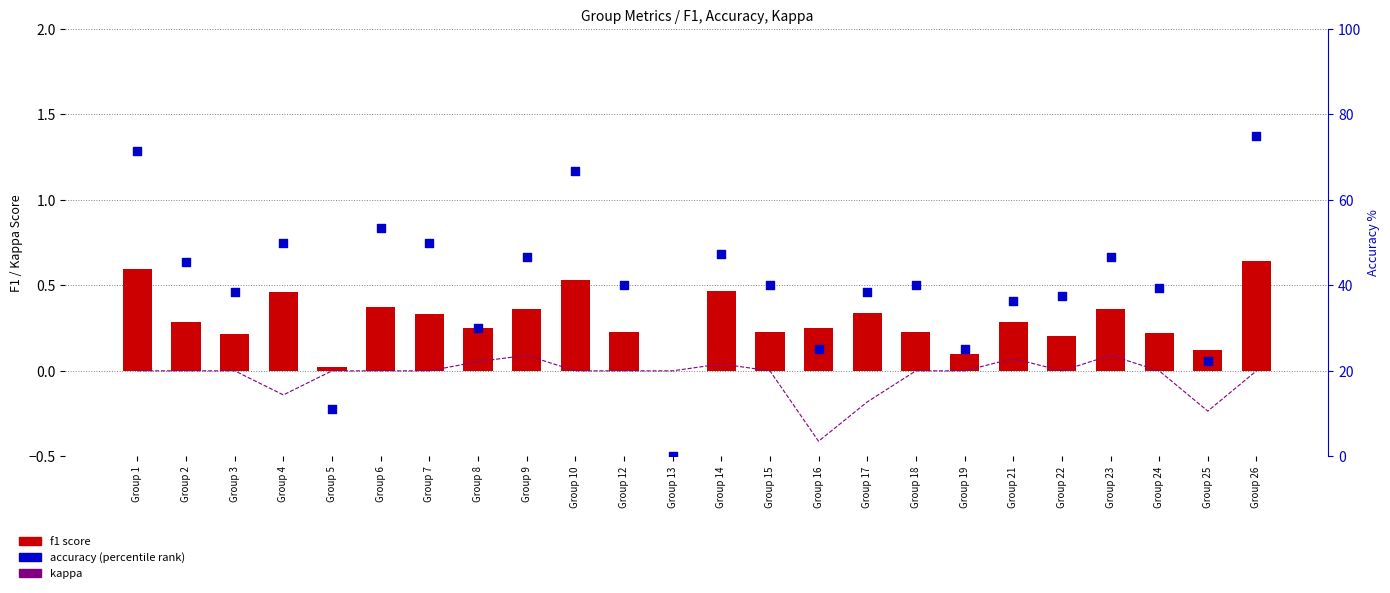

Which series has the widest spread of Y values?

accuracy (percentile)